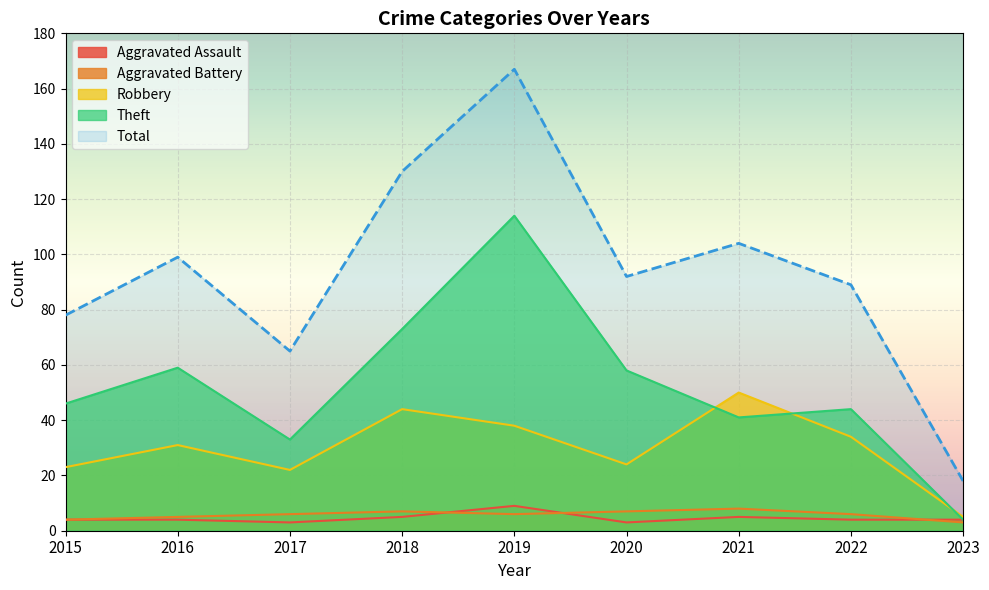

What is the difference between the second highest and second lowest values in the Aggravated Assault series?

2